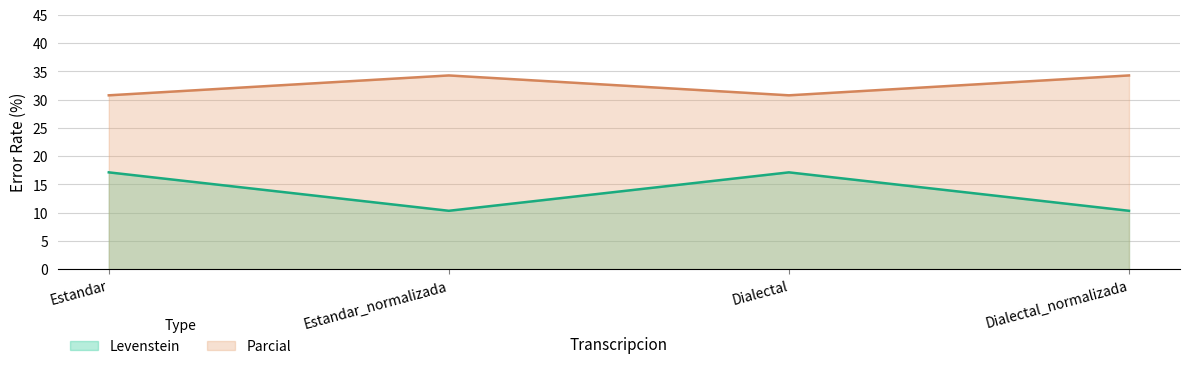

What is the label of the 2nd point from the right?

Dialectal